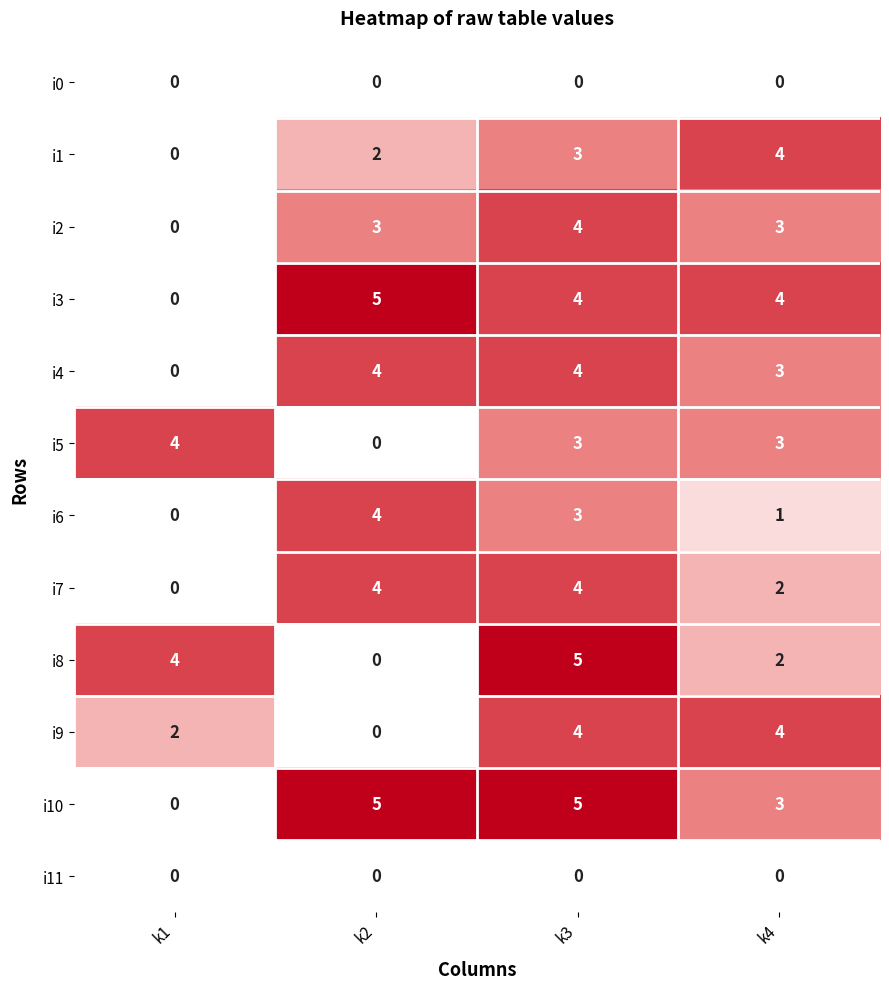

What is the total value across all series at k2?

27